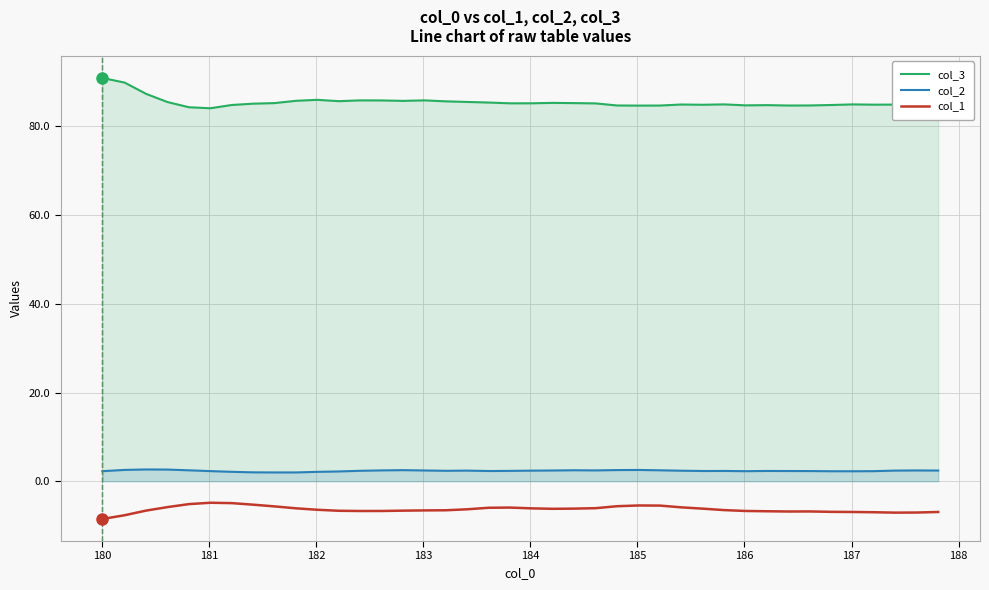

Which series has the largest total across all categories?

col_3